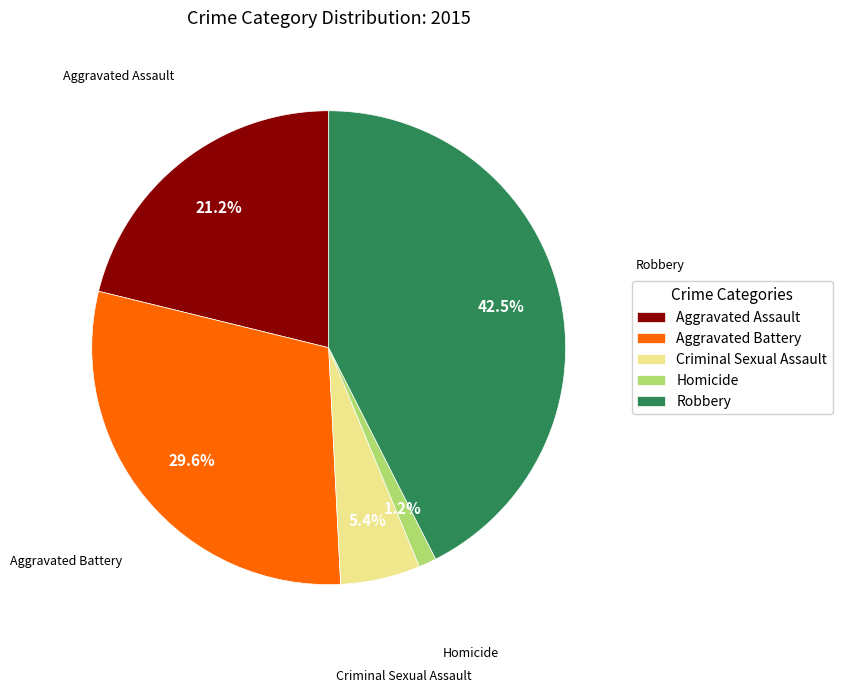

To the nearest percent, what is the difference between the Robbery and Aggravated Assault slice percentages?

21%